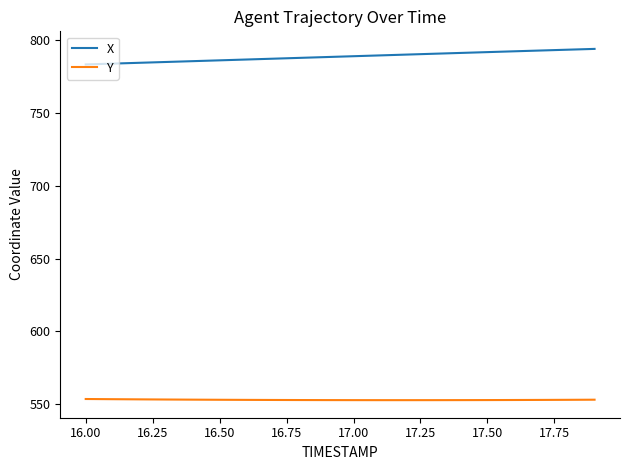

What are all the series names shown in the legend?

X, Y